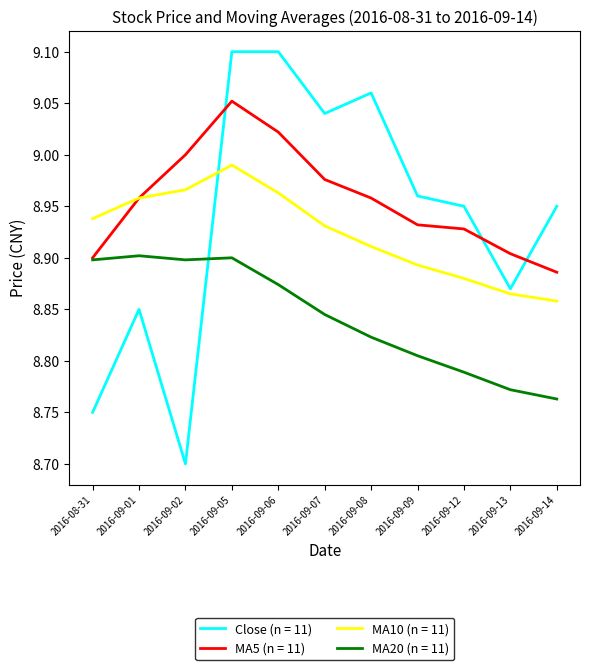

Does the chart display data point markers on the line(s)?

No